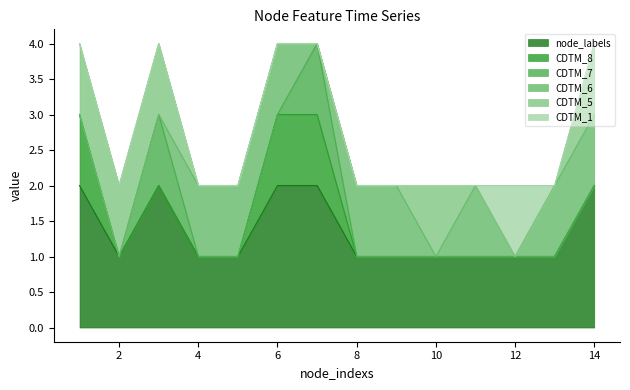

What is the total value across all series at 6?

4